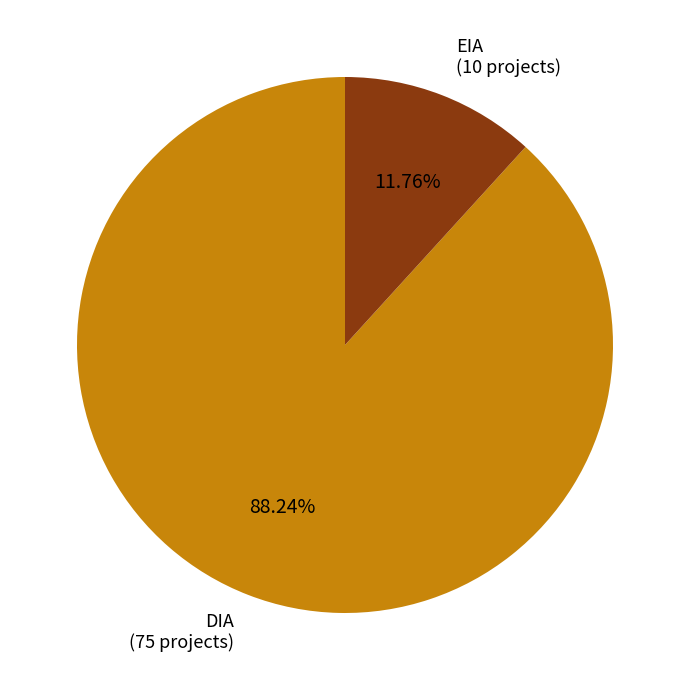

Count the number of slices in the pie.

2